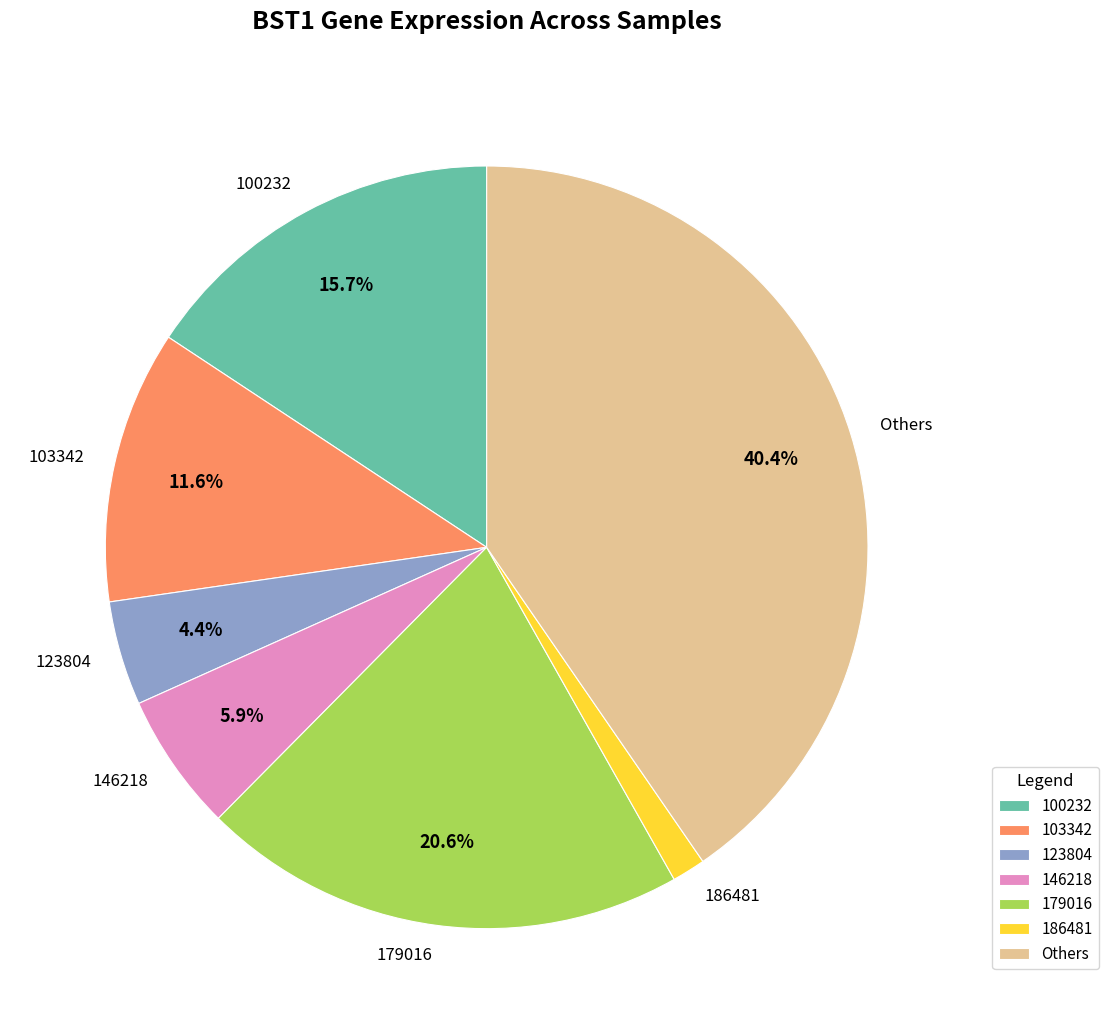

Which has a higher value, 146218 or 186481?

146218